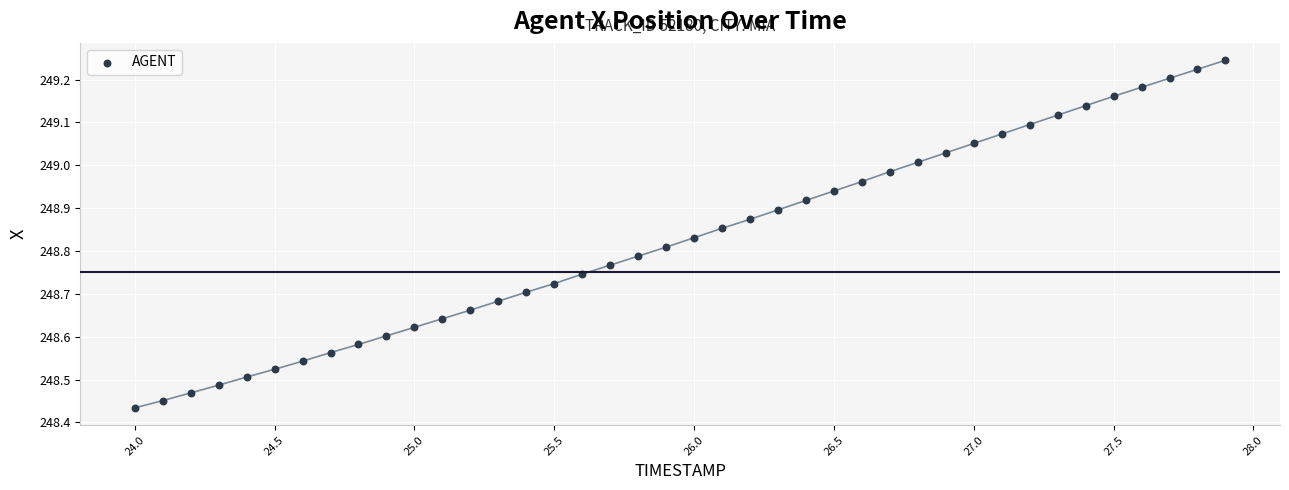

What is the range of X values (max minus min)?

3.9